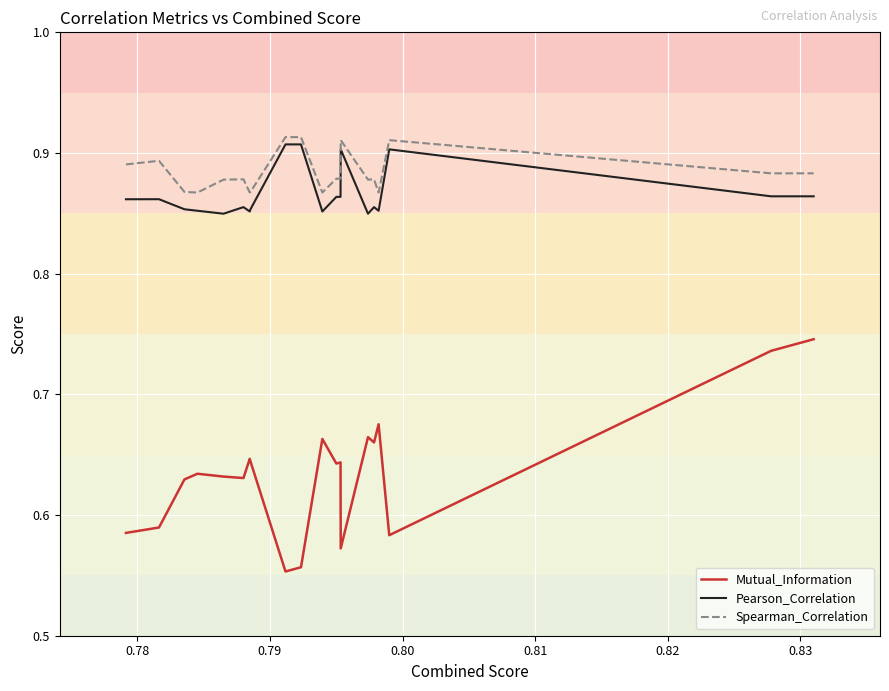

Which series has the widest spread of values?

Mutual_Information